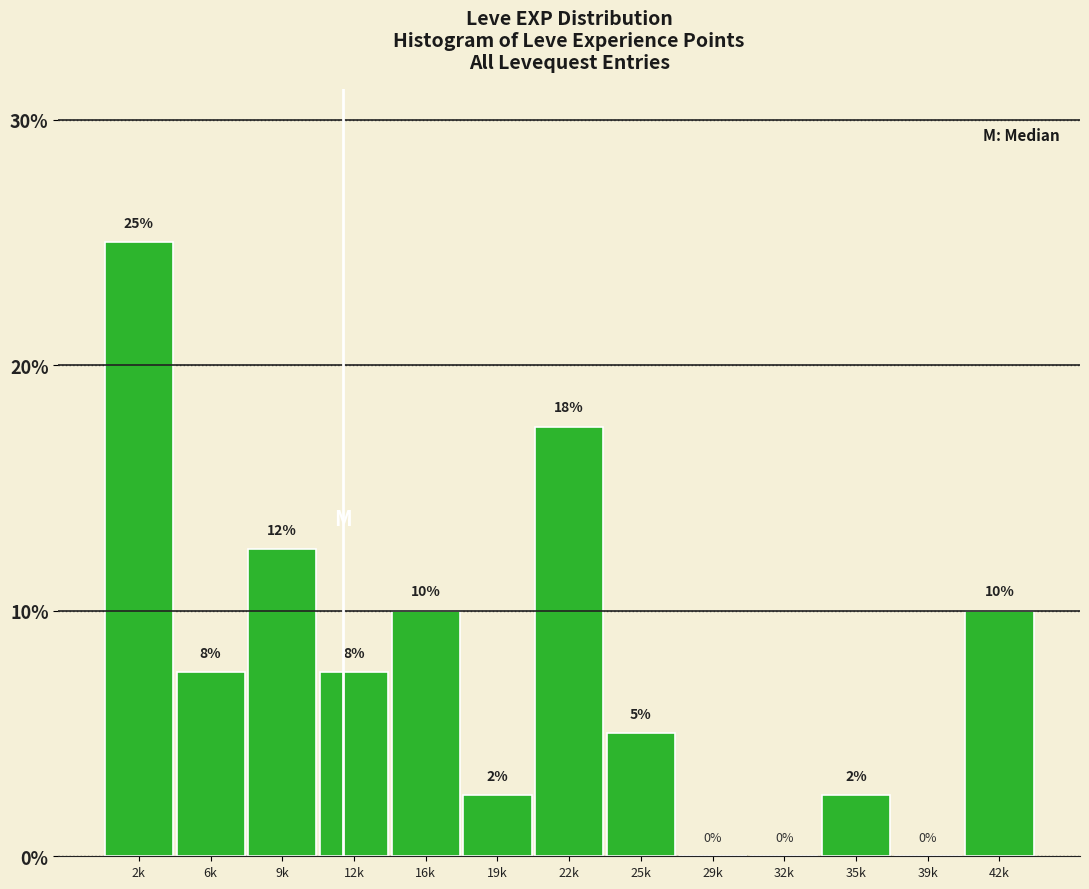

The value at 32k is -14.3. True or false?

False